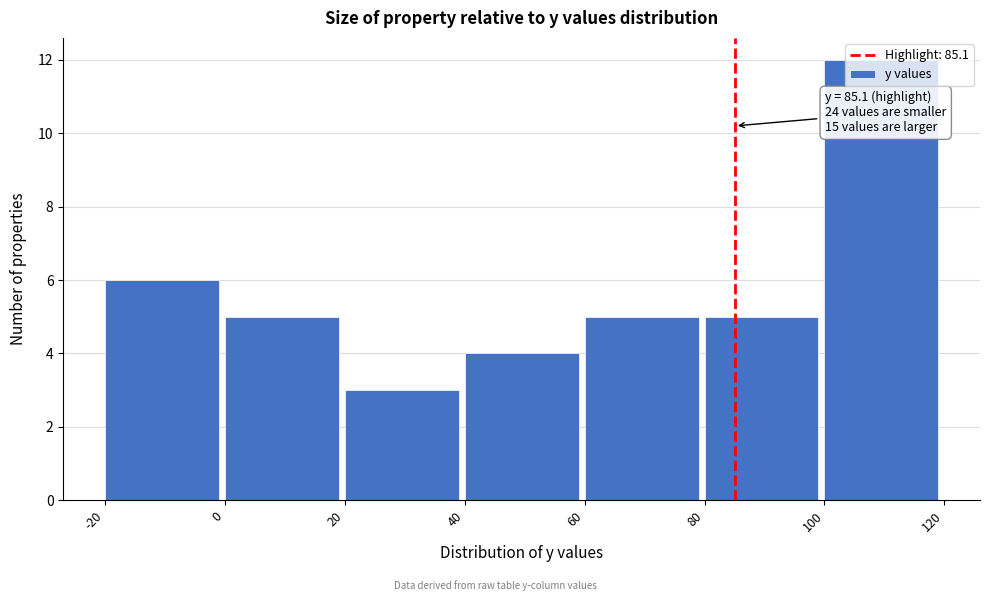

Which range on the x-axis has the tallest bar?

100 to 120